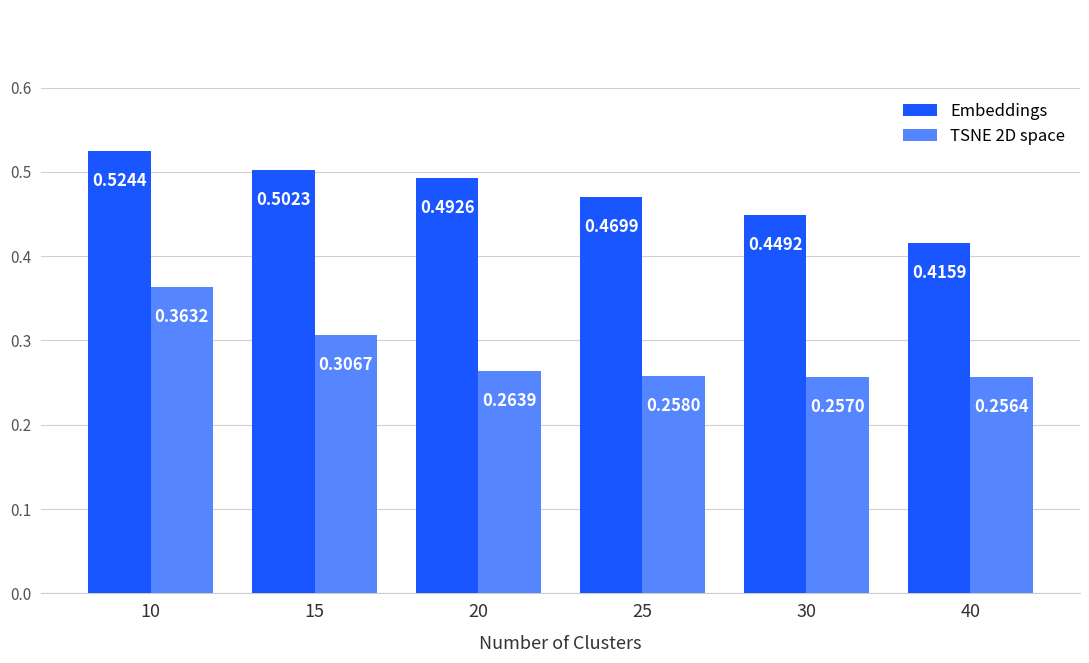

What is the sum of all Embeddings values?

2.9